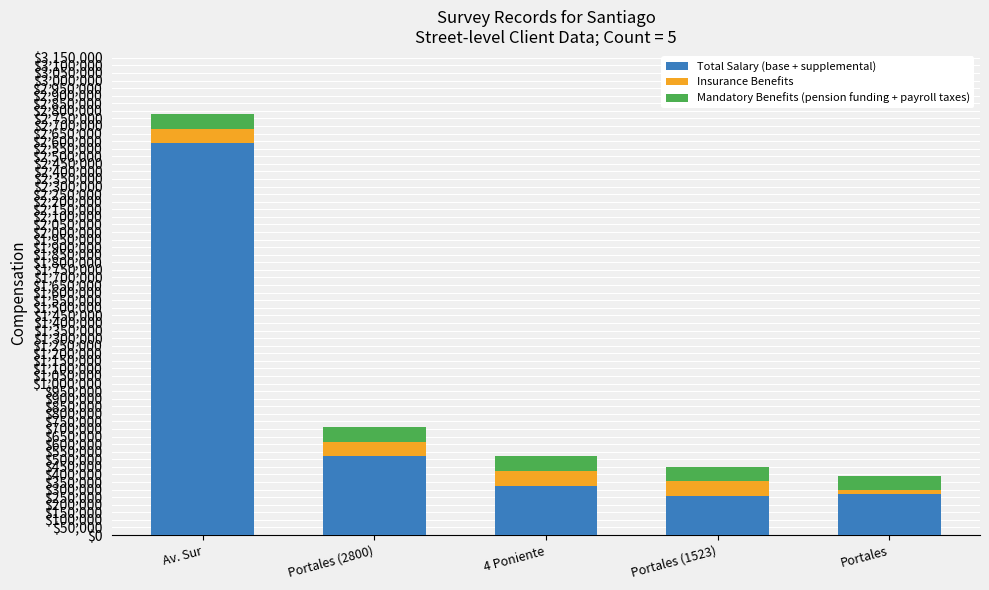

What is the difference between the maximum and minimum values in the Total Salary (base + supplemental) series?

2327651